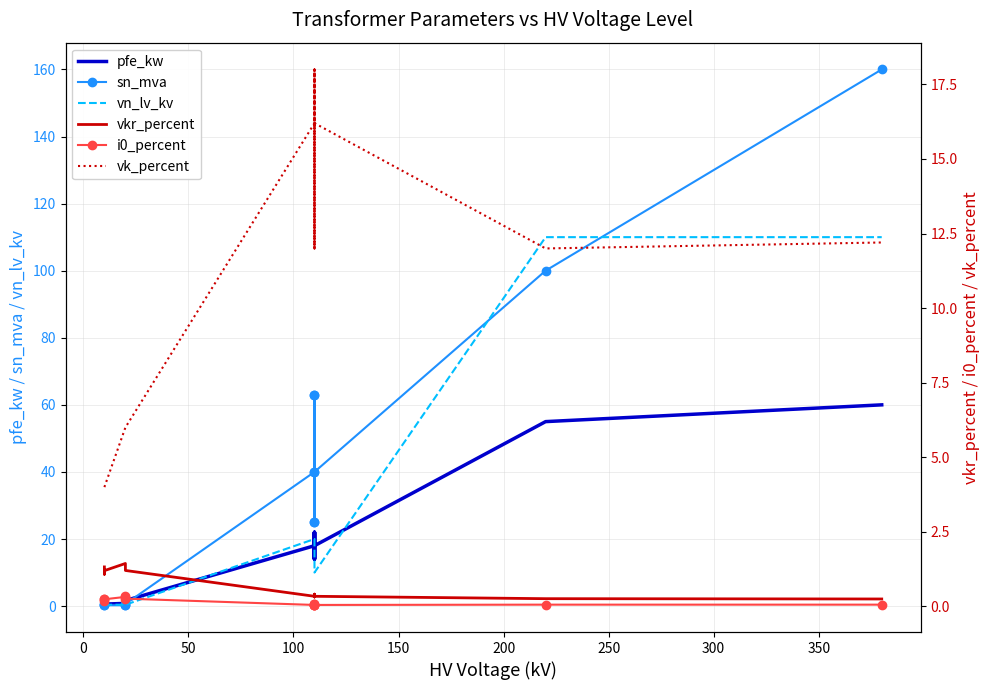

True or false: vn_lv_kv has a value of 0.2 at 100.

False